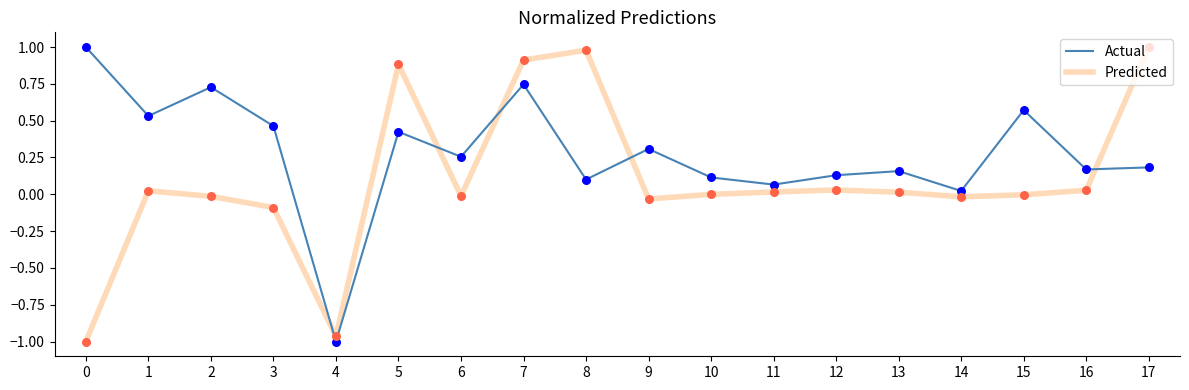

Is the value of Predicted at 5 greater than the value of Actual at 4?

Yes